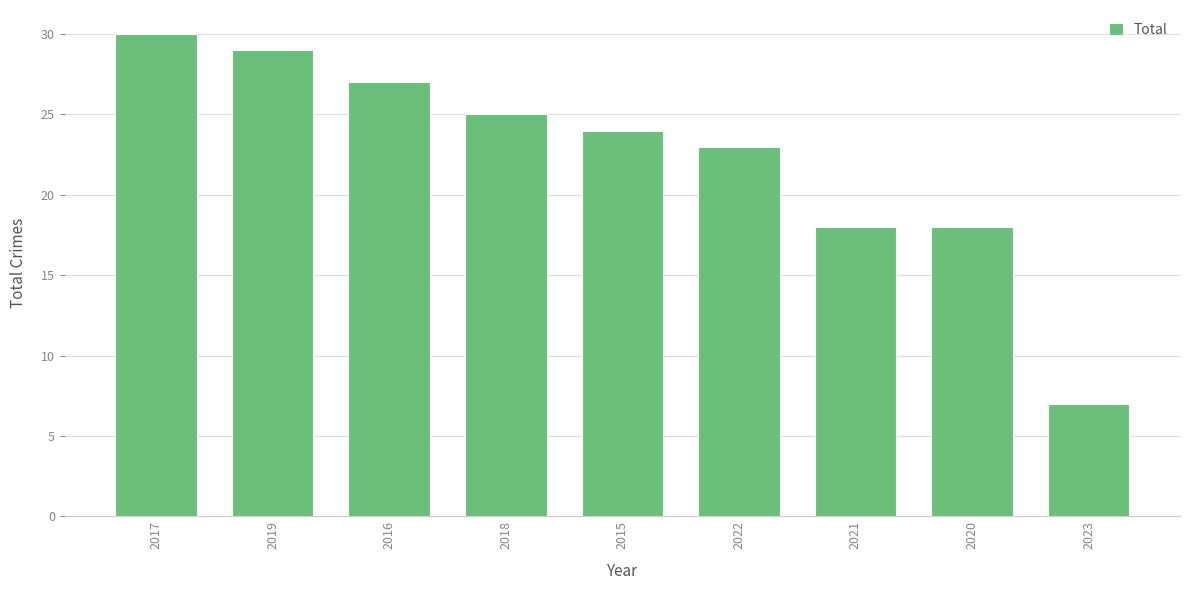

Does the chart contain stacked bars?

No